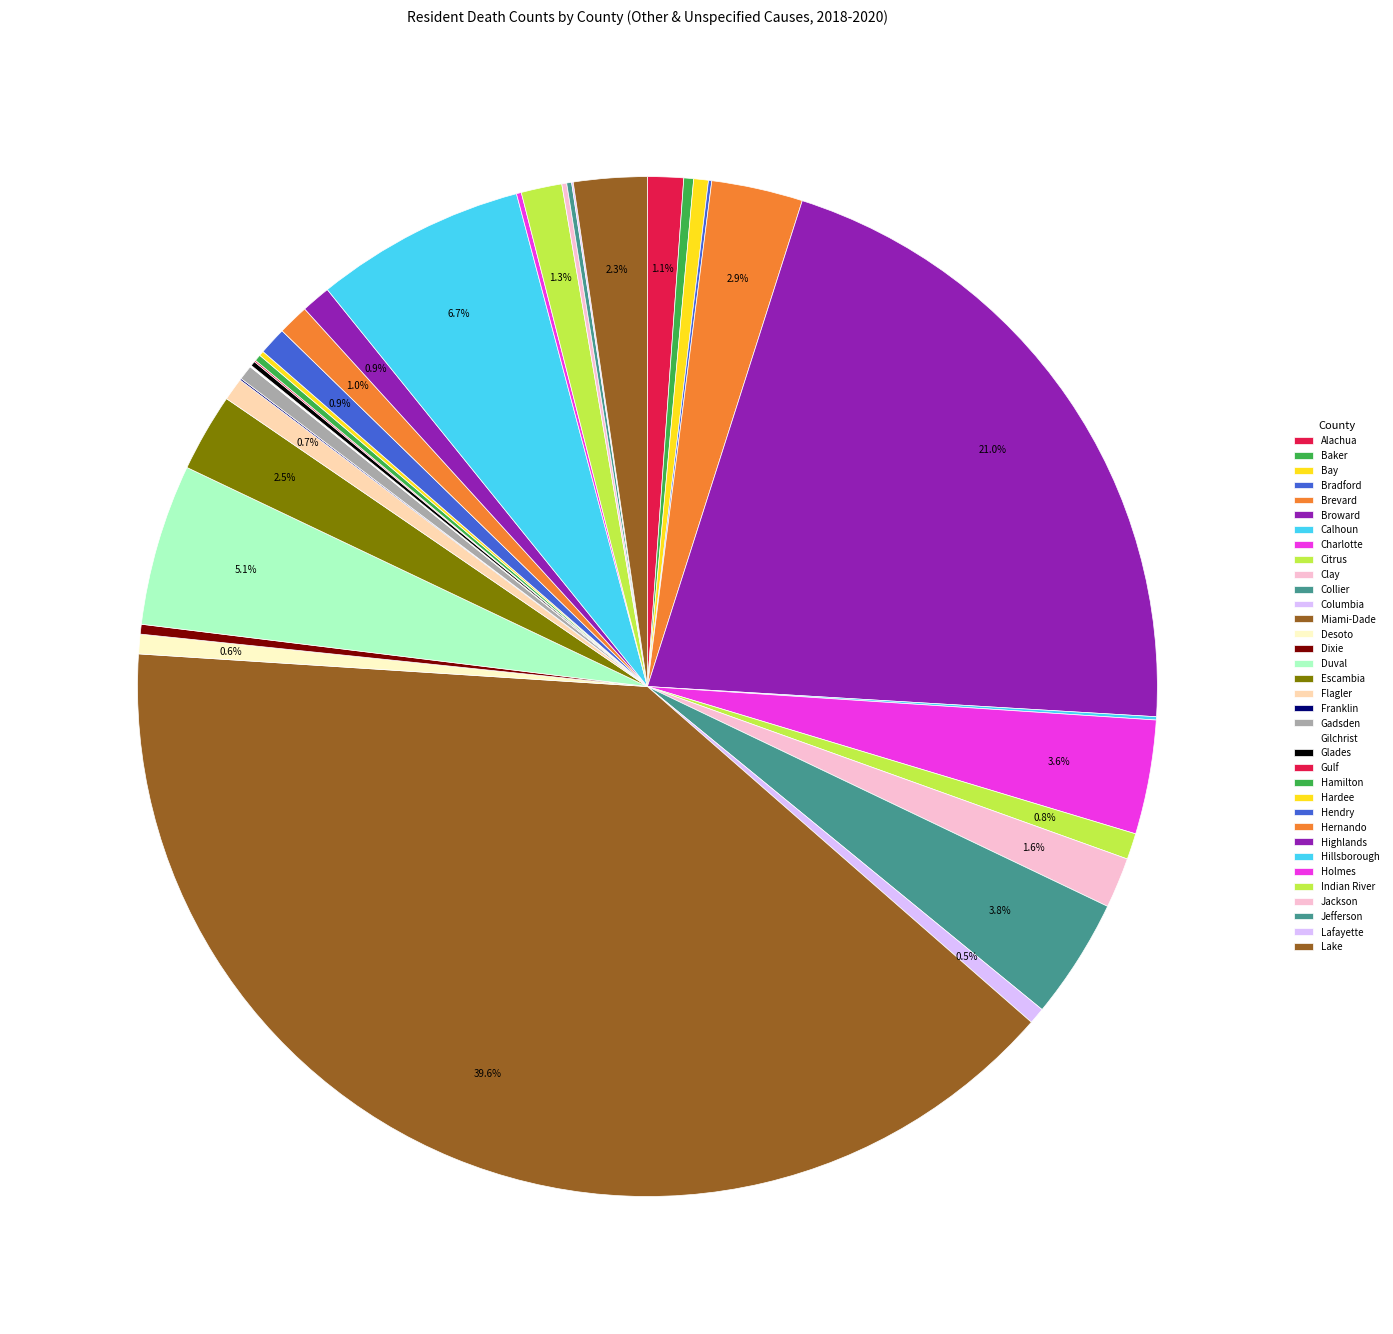

To the nearest percent, what percentage of the pie is Lake?

2%